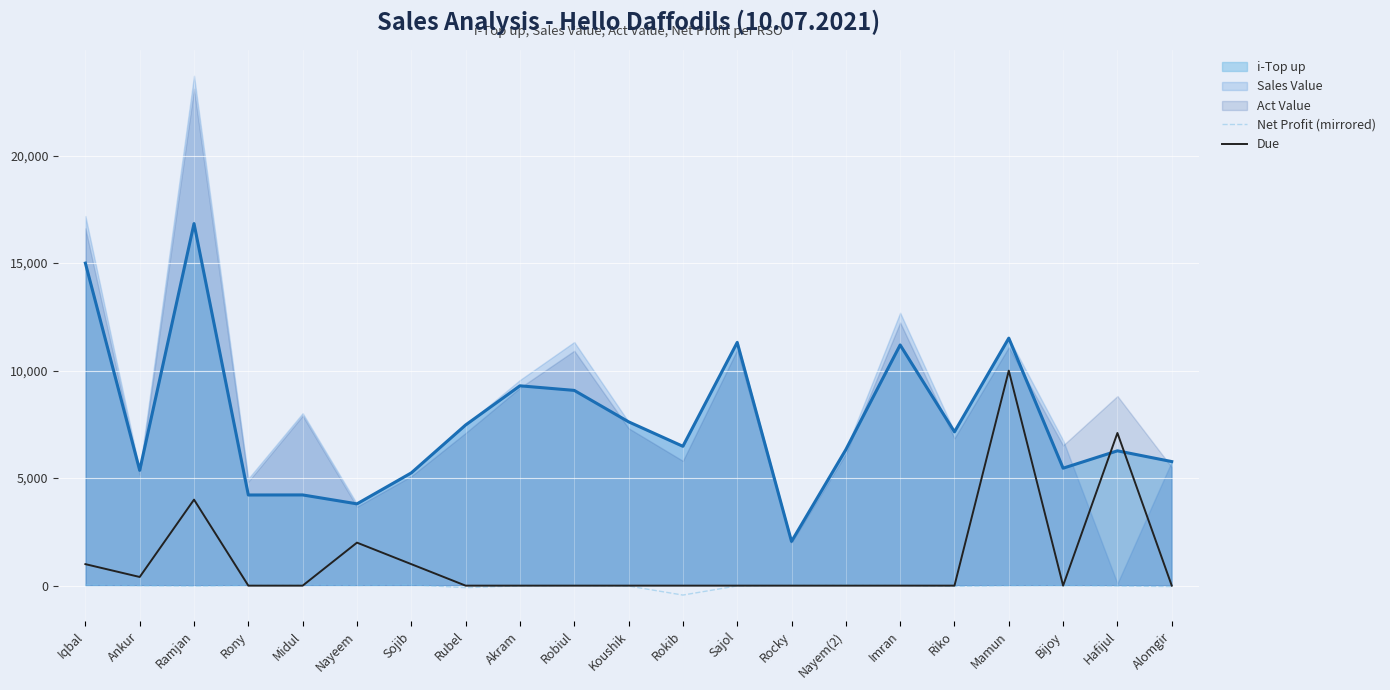

After their last crossing, which series has the higher values: Due or i-Top up?

i-Top up